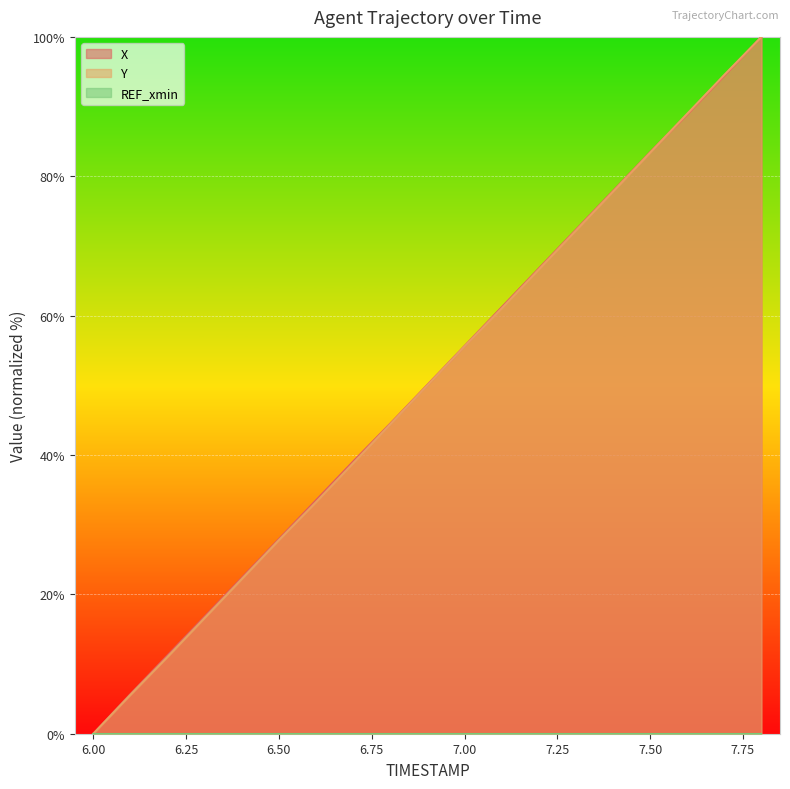

What is the sum of all X values?

951.7